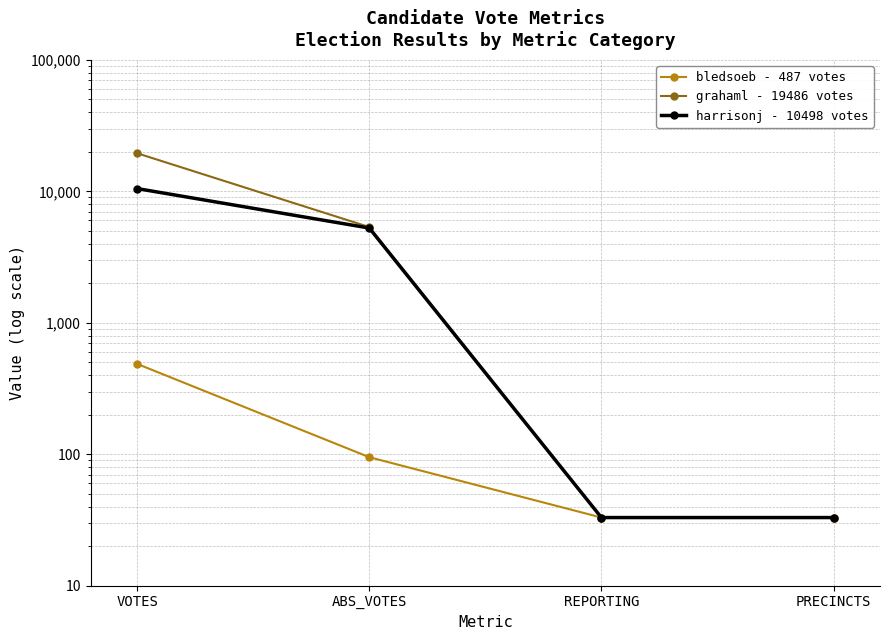

How many categories are shown in the chart?

4